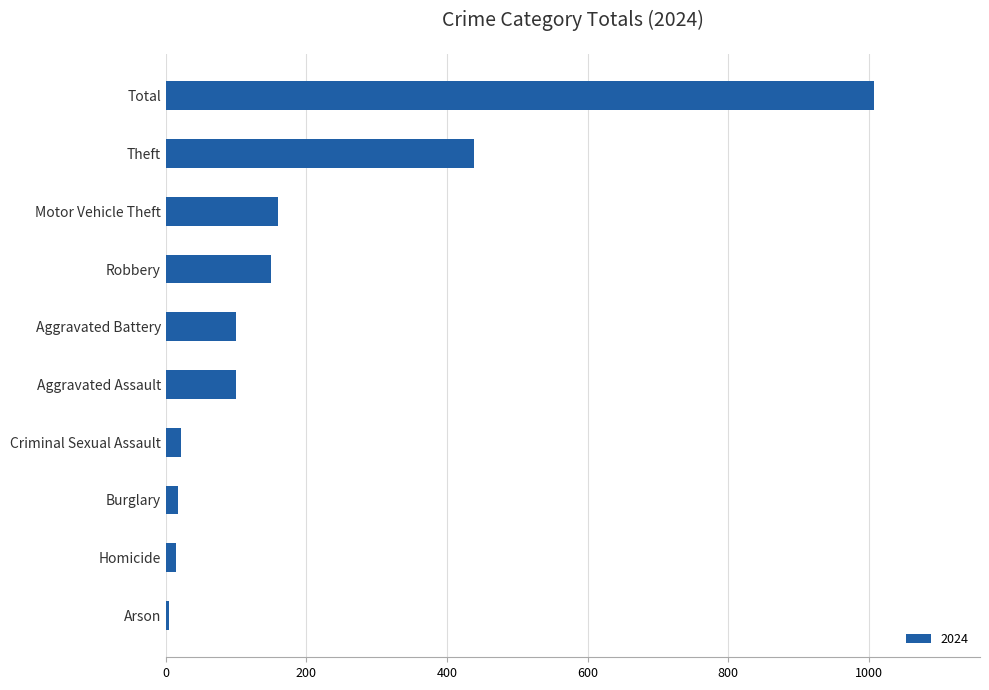

At which label is the value closest to 506?

Theft